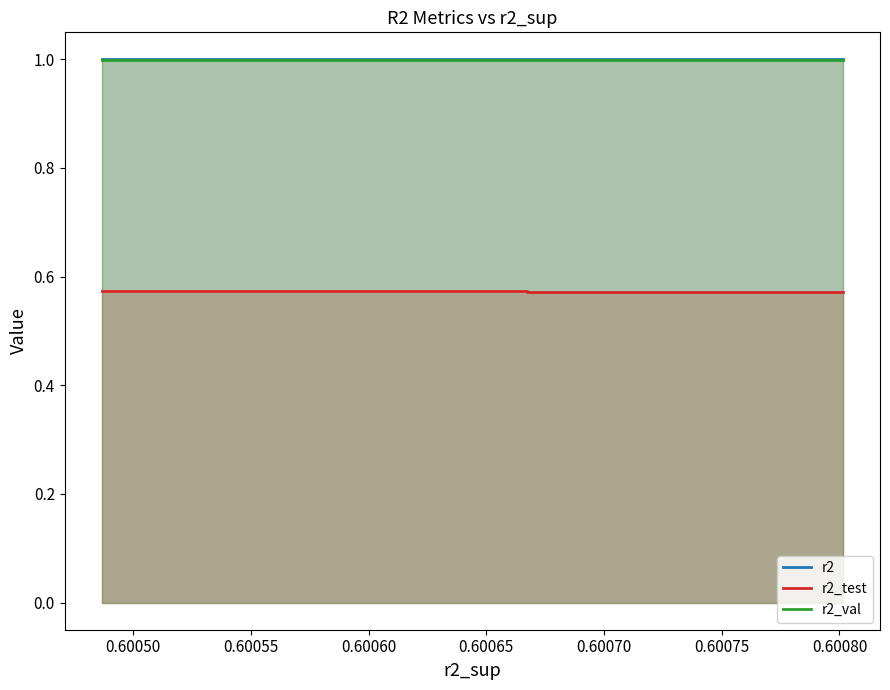

Is it true that r2_val equals 1.7 at 0.60065?

False